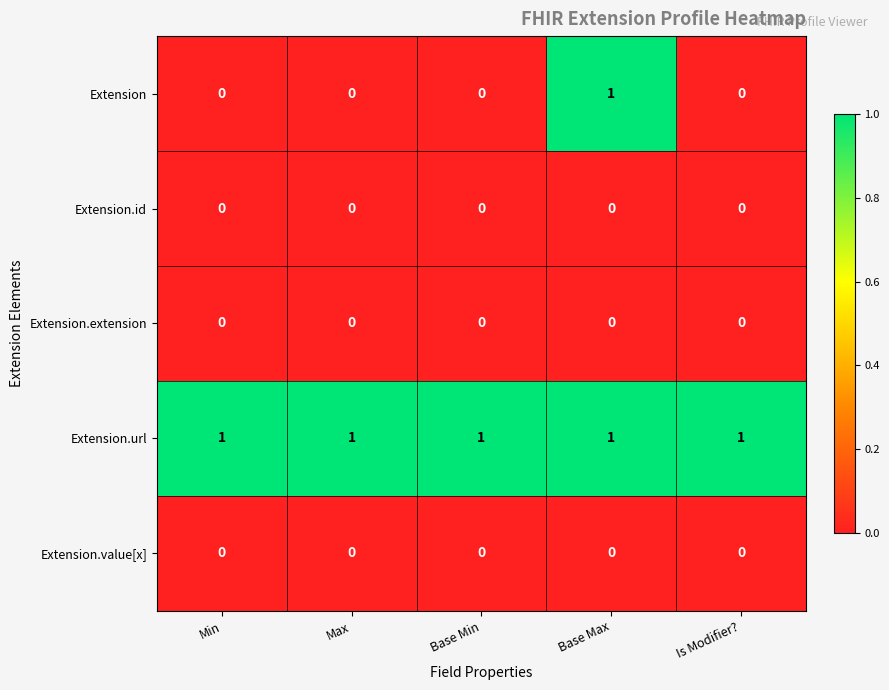

Which series has the widest spread of values?

Extension